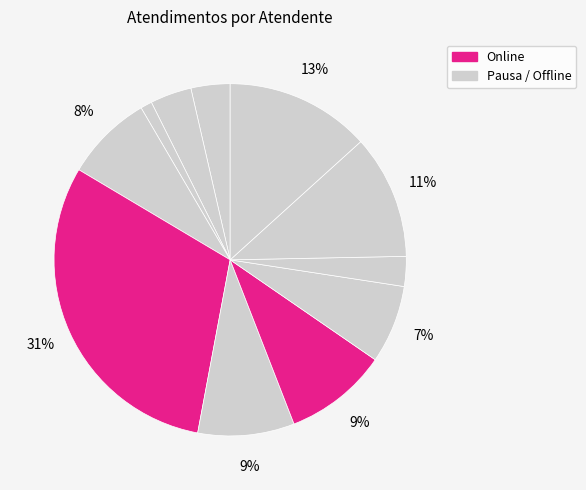

How many segments does this pie chart have?

11